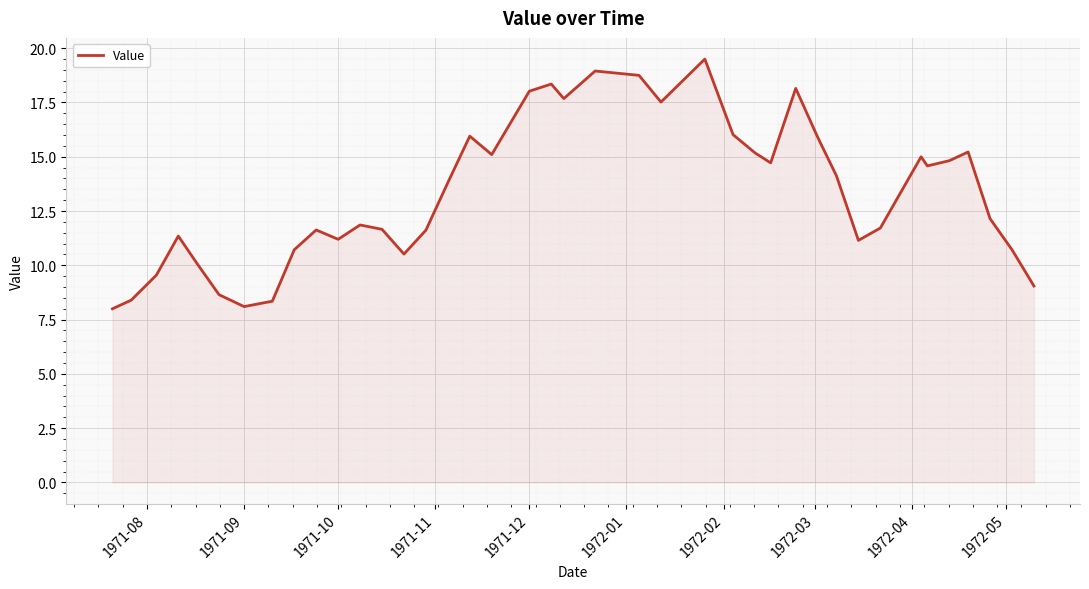

What is the greatest value displayed?

19.5